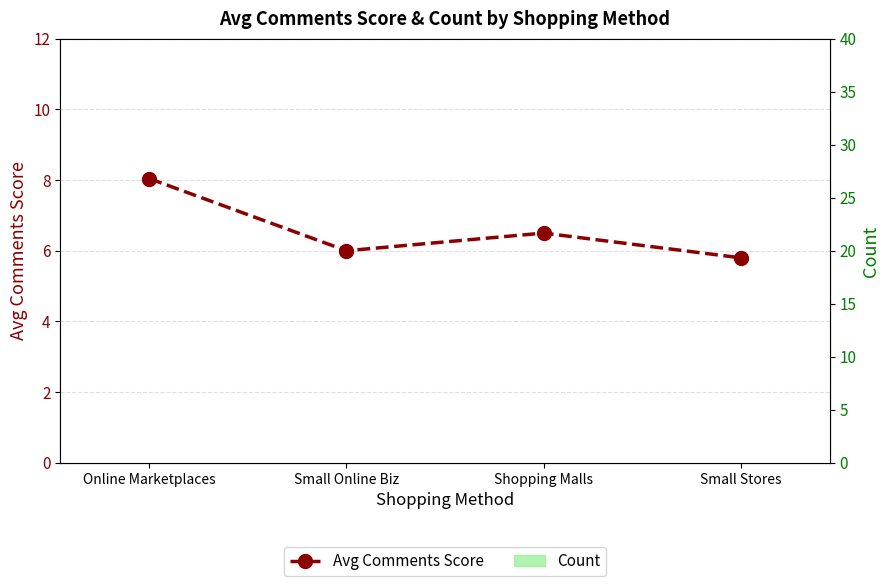

What is the value of the Avg Comments Score bar at the 1st from the left?

8.0